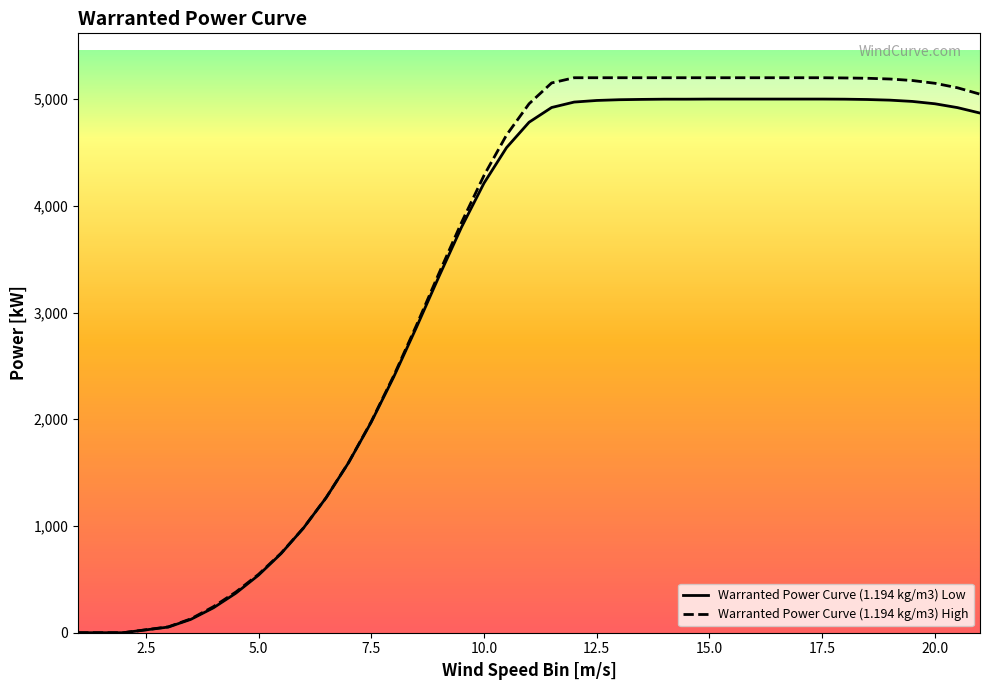

Rank the series at 4 from highest to lowest value.

Warranted Power Curve (1.194 kg/m3) High, Warranted Power Curve (1.194 kg/m3) Low